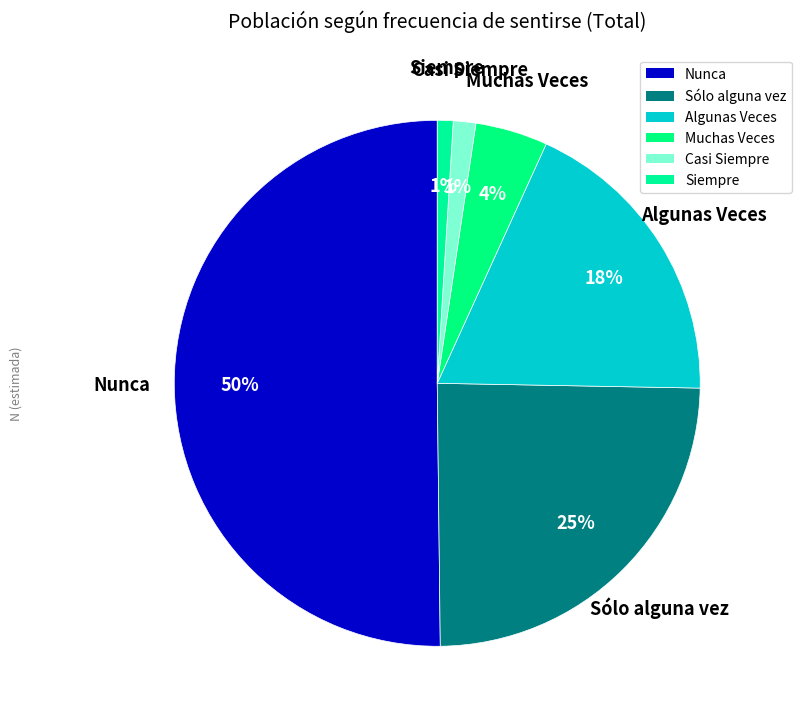

What is the change in value from Sólo alguna vez to Siempre?

-1567670